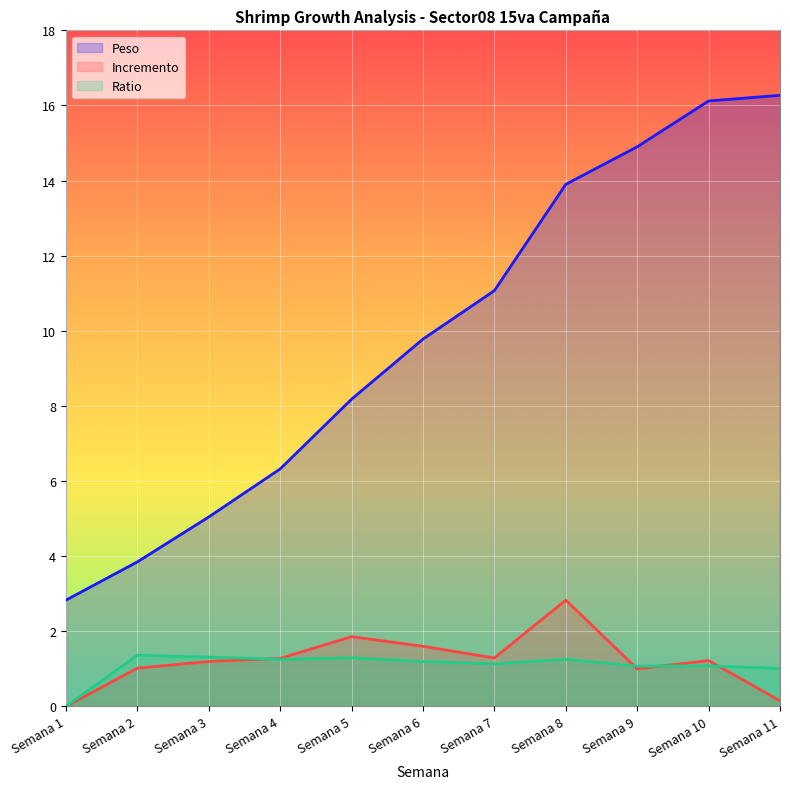

True or false: Ratio and Peso cross at least once.

False